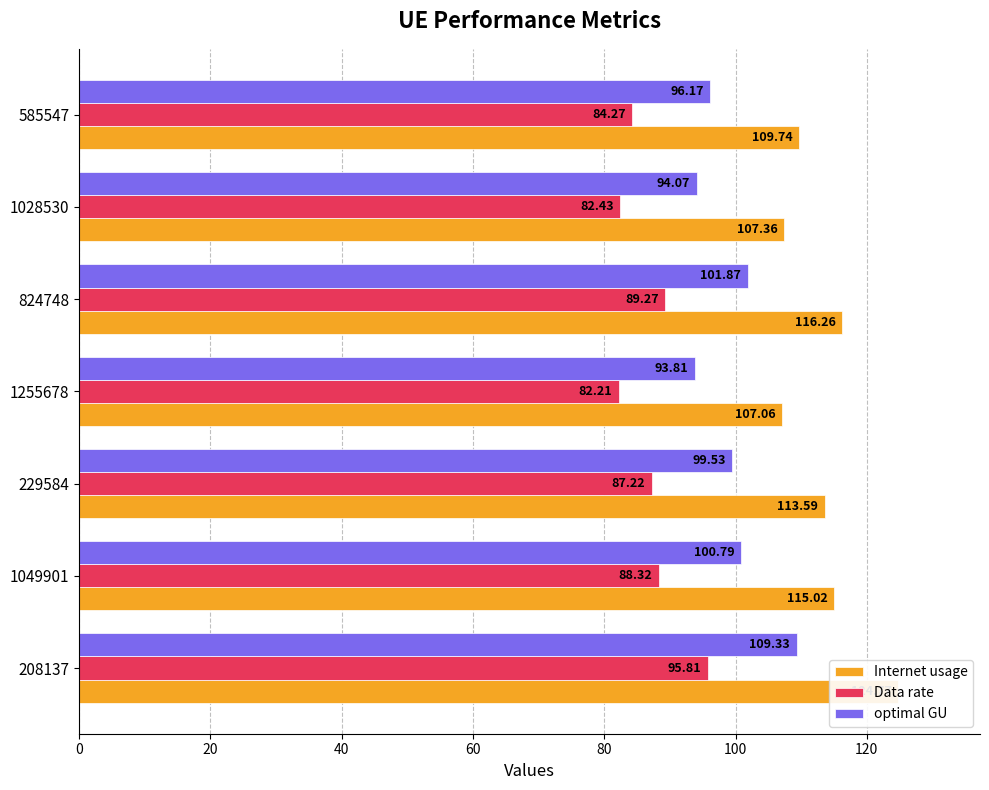

How many bars are there in total?

21